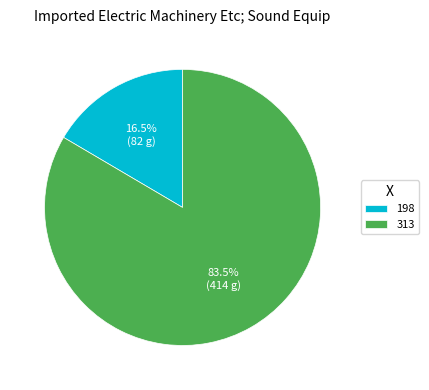

Does 313 represent more than half of the total?

Yes